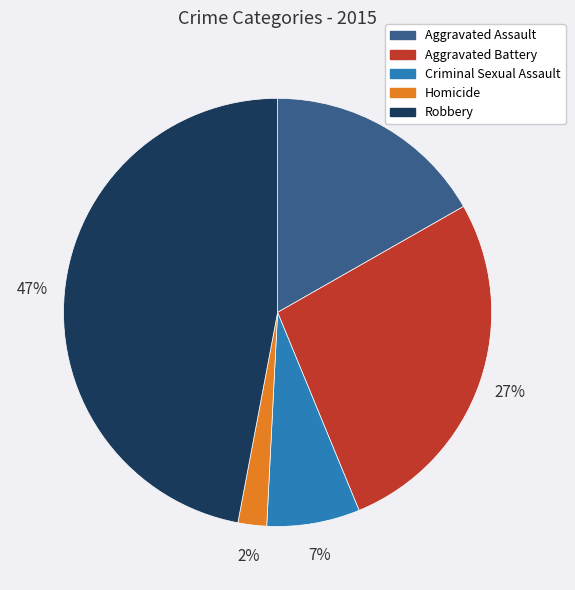

To the nearest percent, what portion does Criminal Sexual Assault represent?

7%